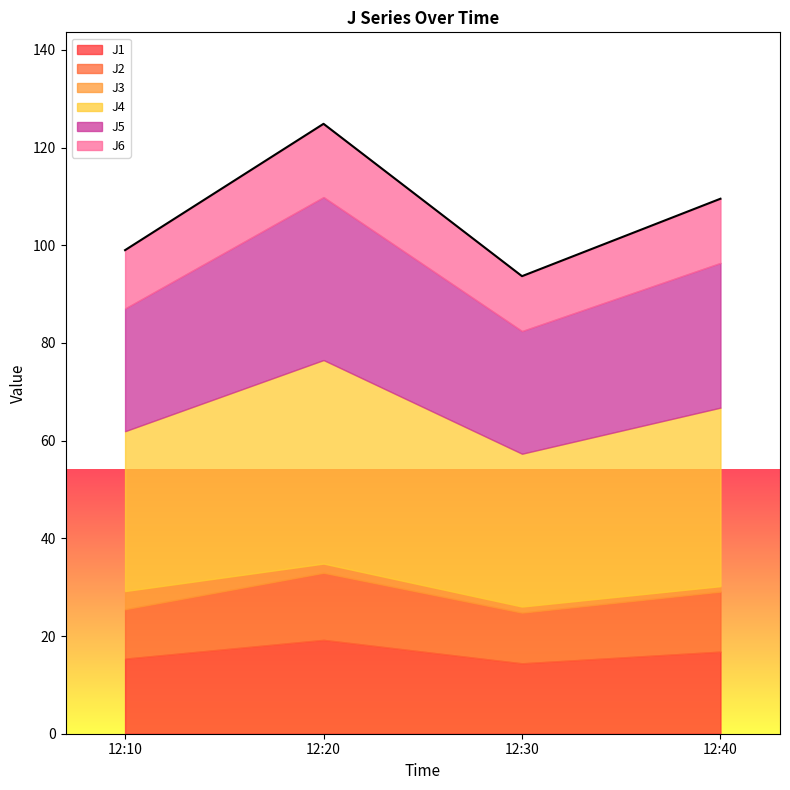

Reading left to right, list all the values displayed in this chart.

J1: 12:10=15.4	12:20=19.2	12:30=14.4	12:40=16.8
J2: 12:10=10.1	12:20=13.7	12:30=10.4	12:40=12.3
J3: 12:10=3.7	12:20=1.9	12:30=1.2	12:40=1.1
J4: 12:10=32.7	12:20=41.7	12:30=31.3	12:40=36.5
J5: 12:10=25.1	12:20=33.4	12:30=25.1	12:40=29.6
J6: 12:10=11.9	12:20=15.0	12:30=11.2	12:40=13.1